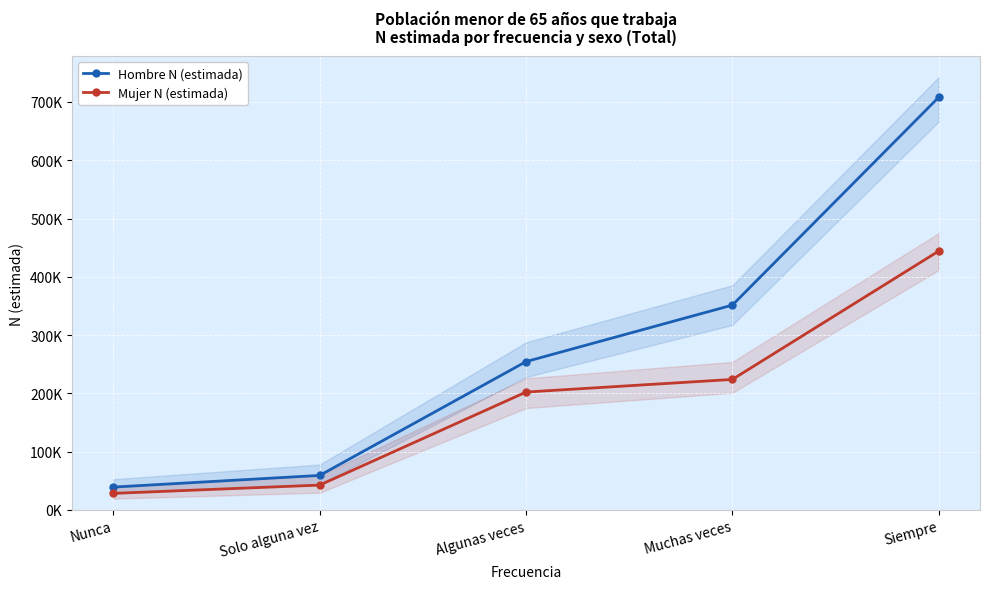

How many lines are shown in the chart?

2